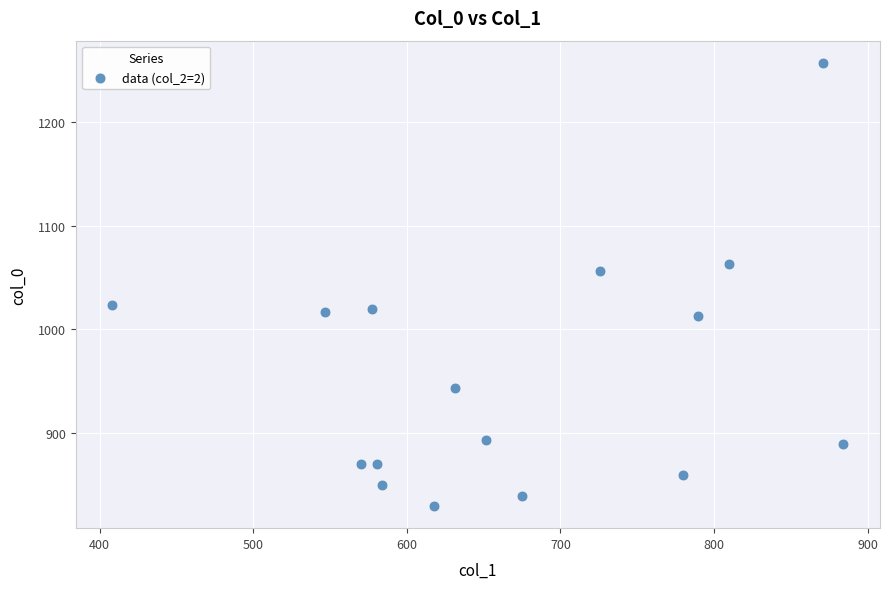

What Y value in the scatter plot is closest to 1043?

1056.7